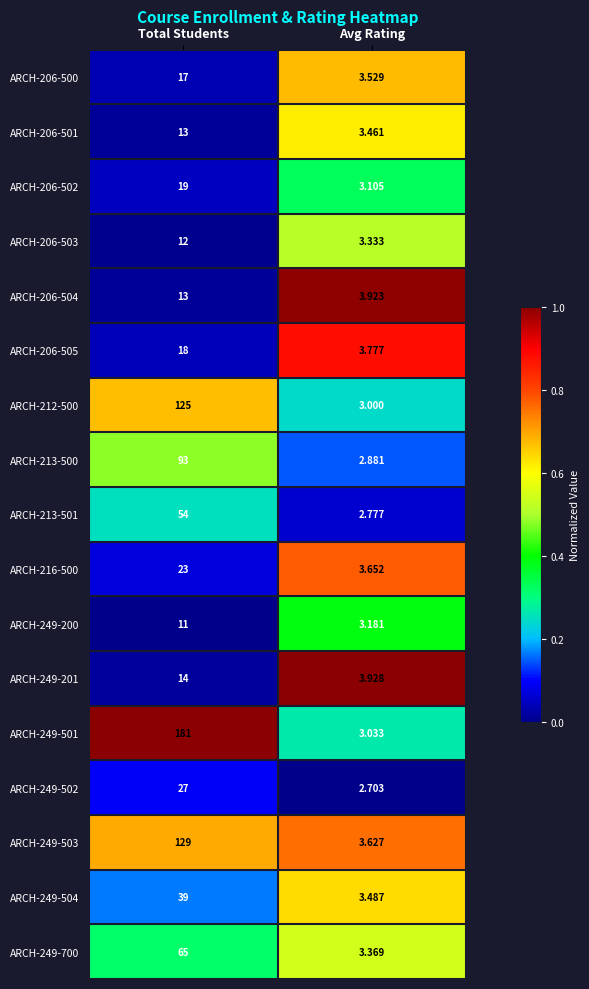

Is the value of ARCH-216-500 at Avg Rating greater than the value of ARCH-249-201 at Total Students?

No